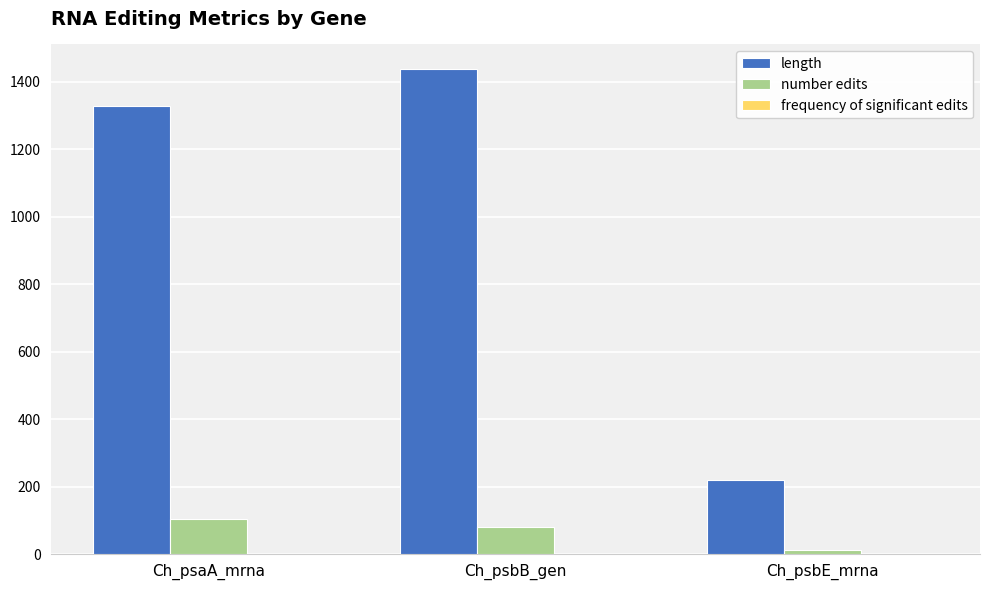

Which series has the largest total across all categories?

length